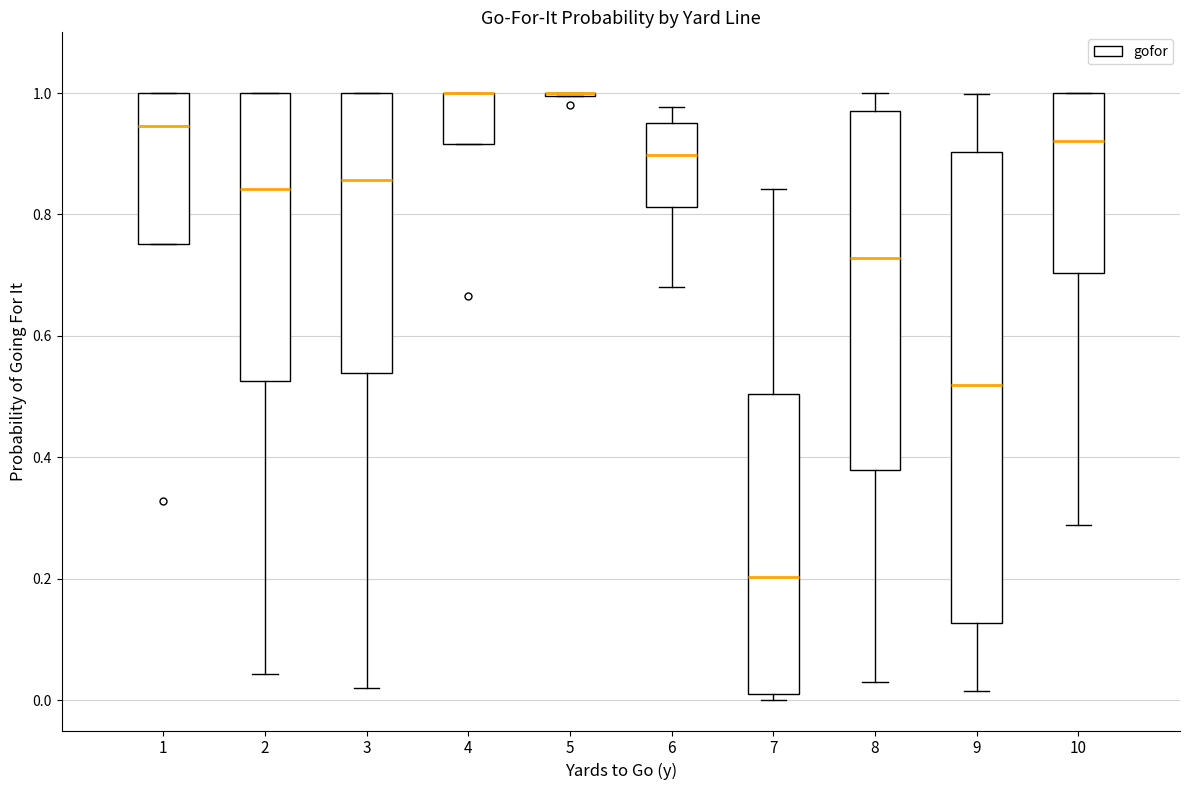

Comparing the boxes themselves (not the whiskers), which one is the tallest?

9